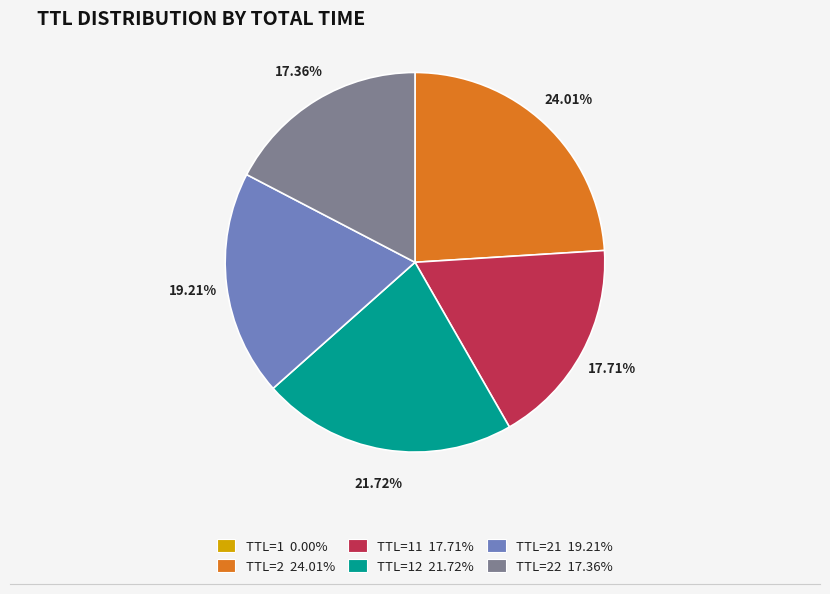

Does any single category account for the majority?

No